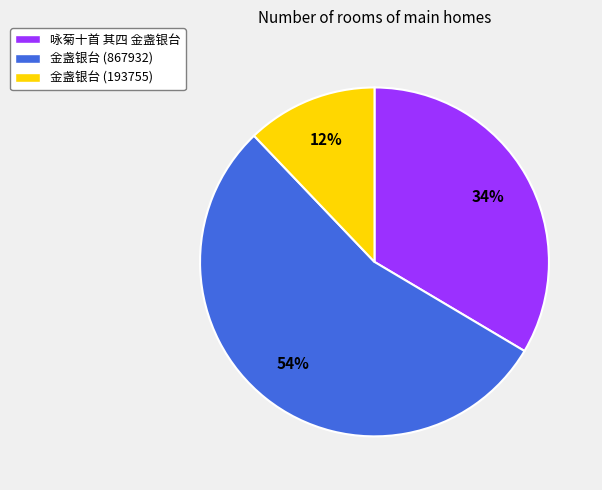

What is the ratio of the value at 咏菊十首 其四 金盏银台 to the value at 金盏银台 (193755)?

2.8